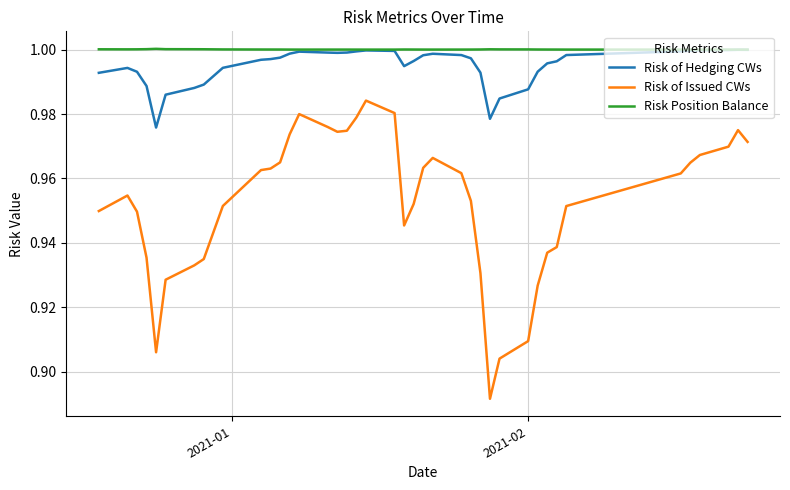

Which series has the largest range (max minus min)?

Risk of Issued CWs